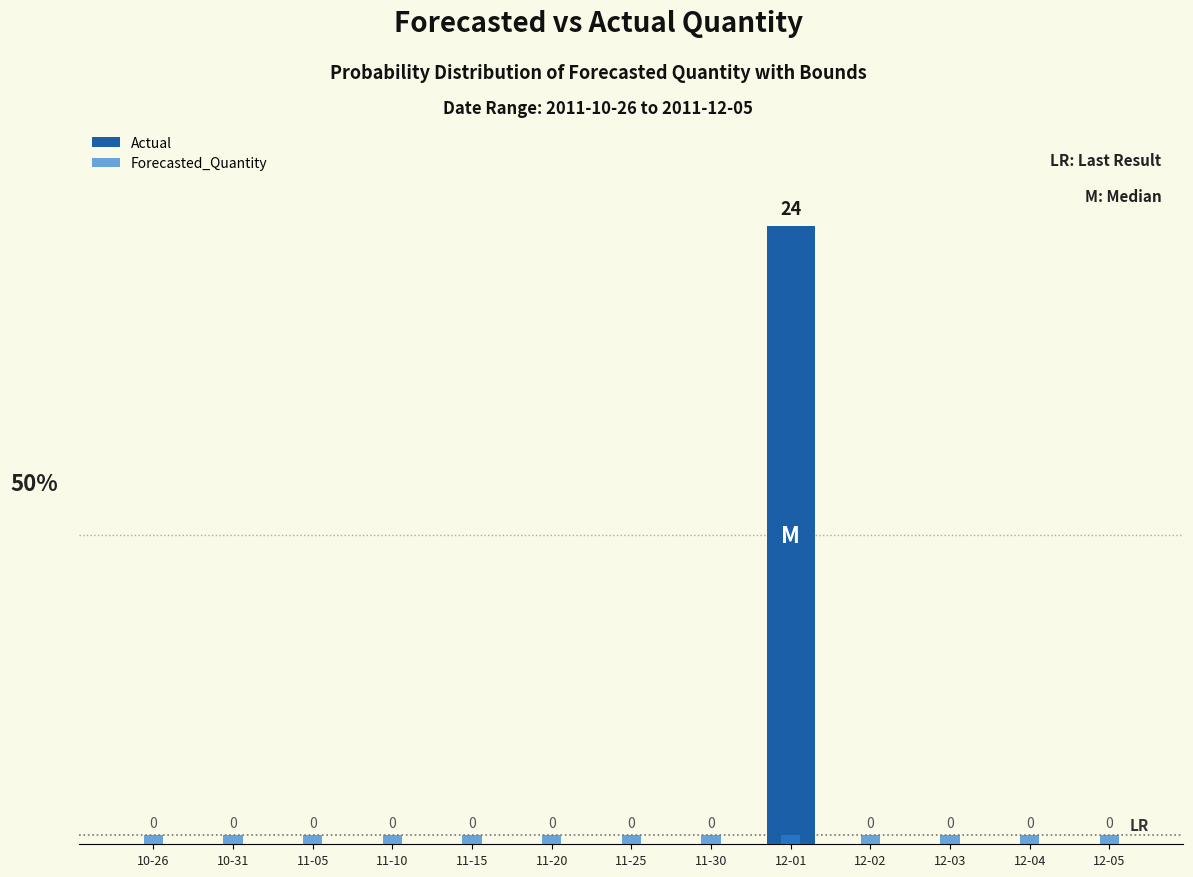

What is the approximate value of Forecasted_Quantity at 11-15?

0.4